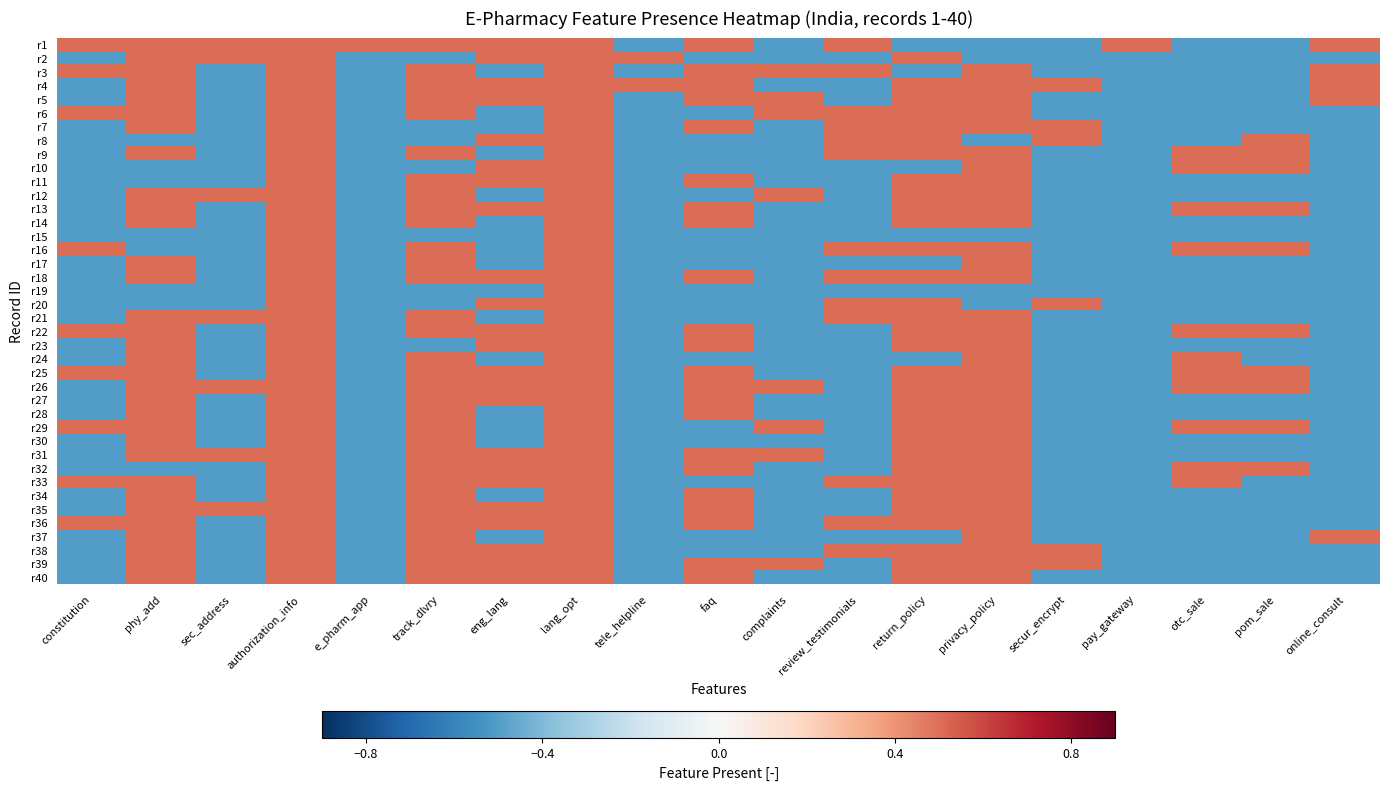

How many distinct data groups are displayed?

40